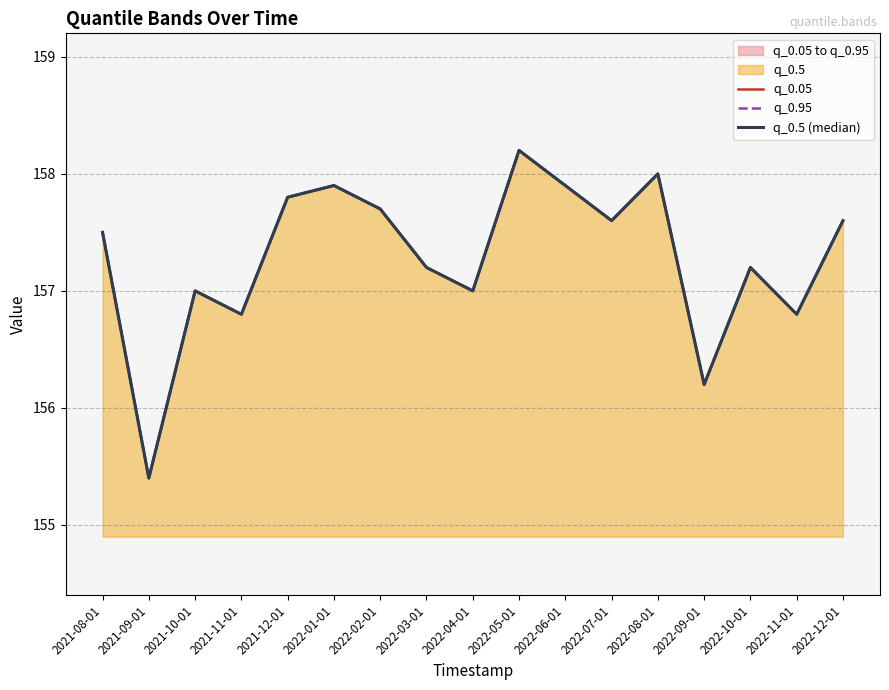

Where is the first local minimum for q_0.5 (median)?

2021-09-01